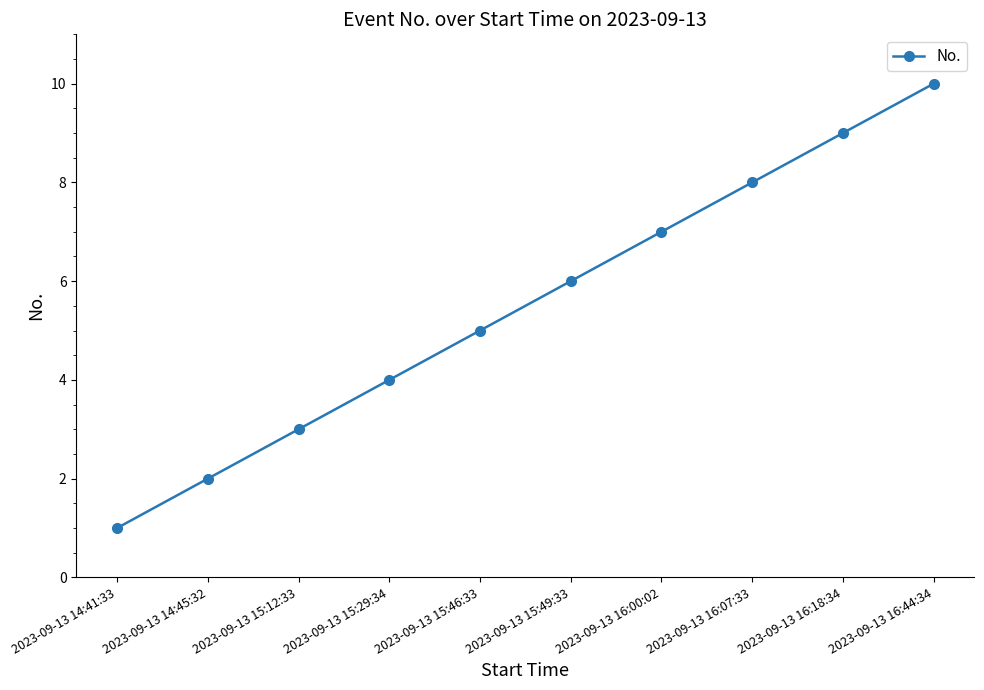

Is it true that the value at 2023-09-13 15:49:33 is 3?

False